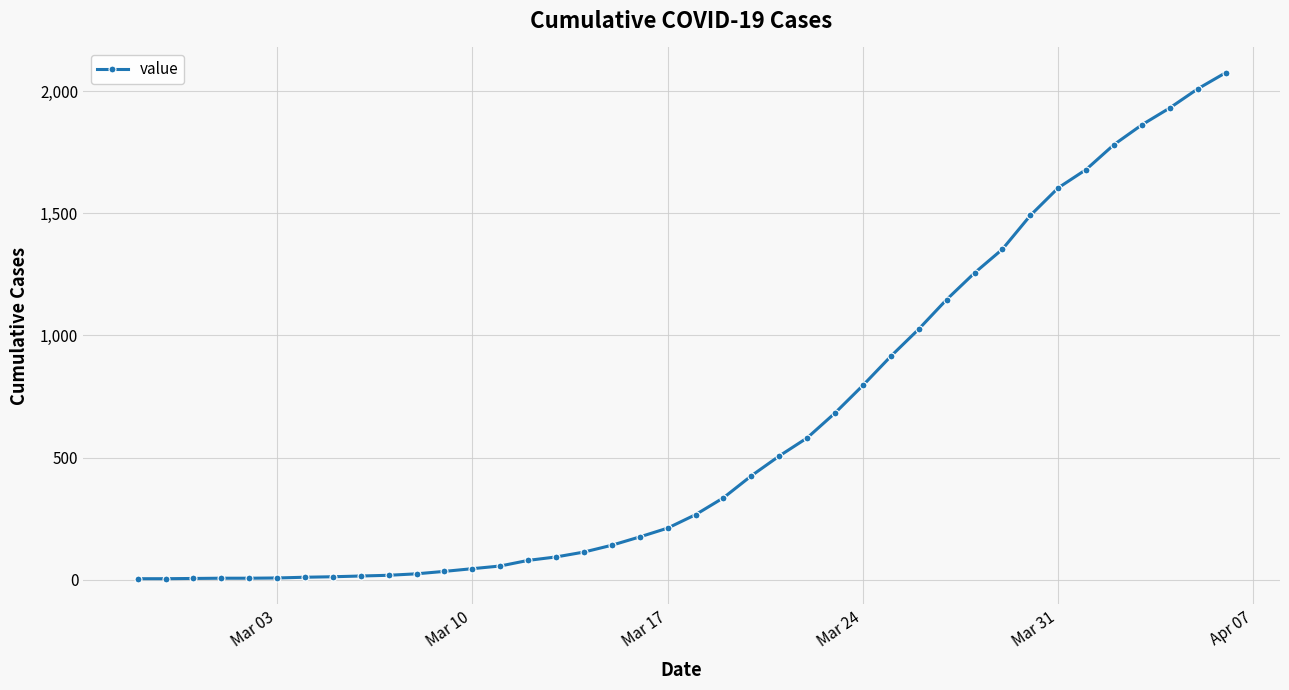

What is the greatest value displayed?

2075